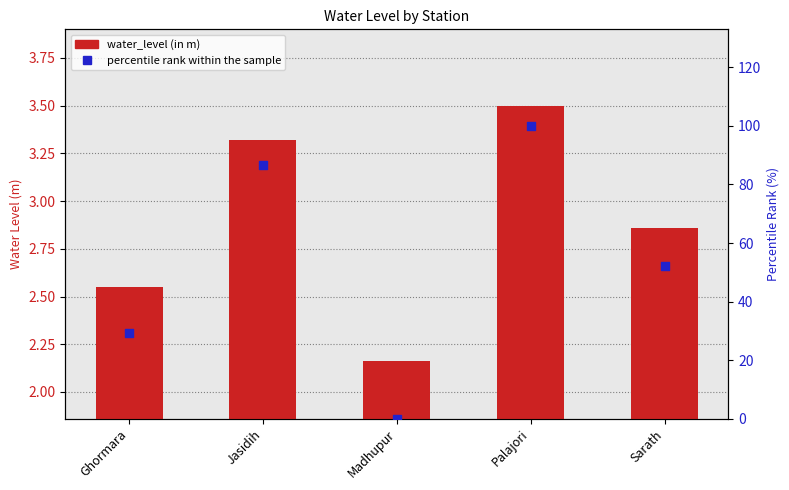

Is the value of percentile rank within the sample at Jasidih greater than the value of water_level (in m) at Madhupur?

Yes